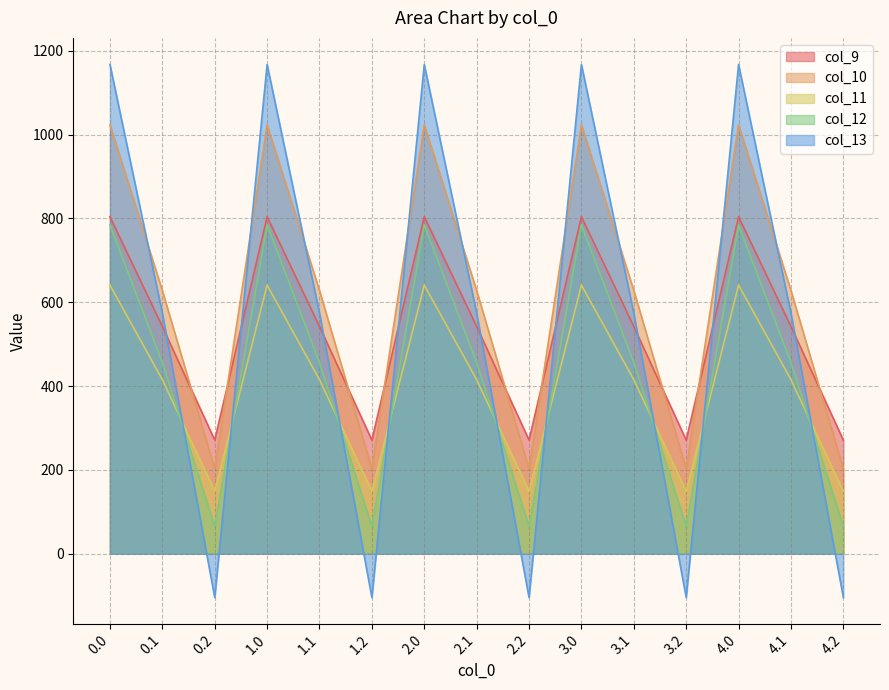

After their last crossing, which series has the higher values: col_13 or col_10?

col_10